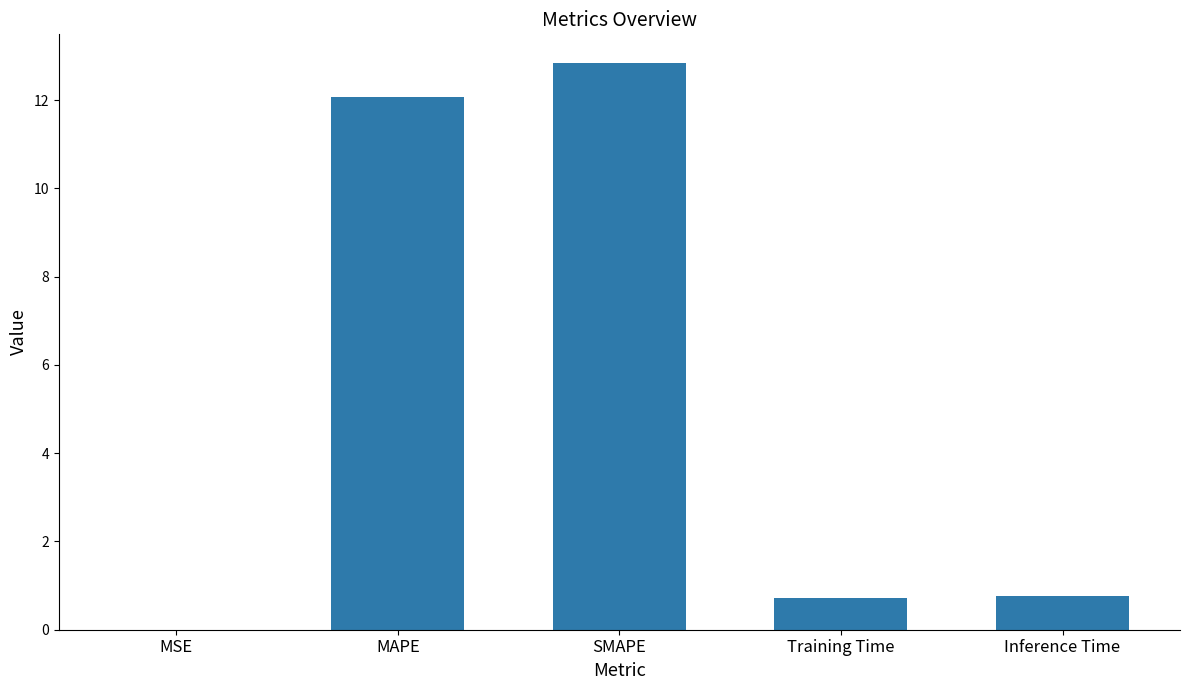

Between Inference Time and MSE, which is larger?

Inference Time